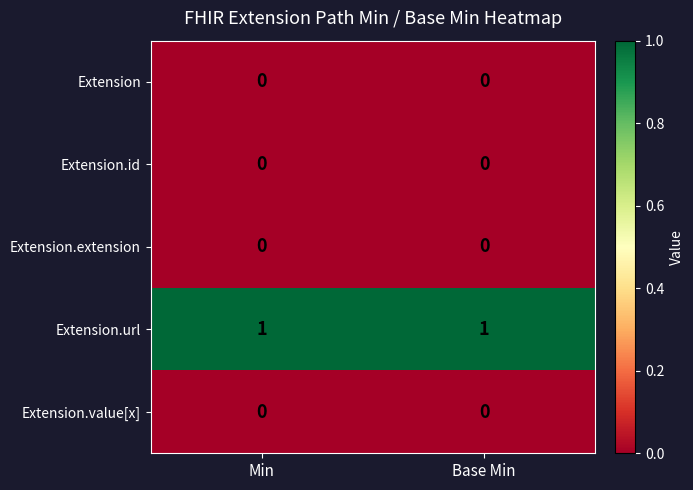

How many data points does each series have?

2